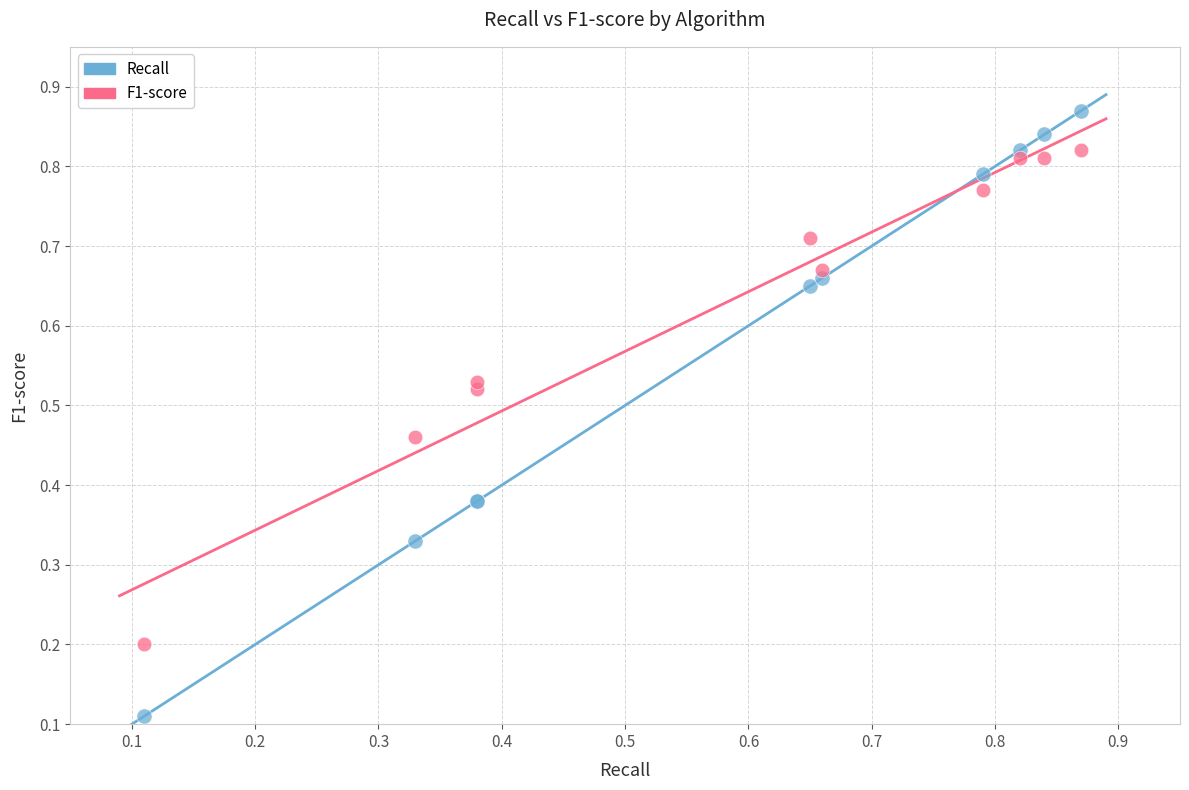

Which series contains the highest Y value?

Recall